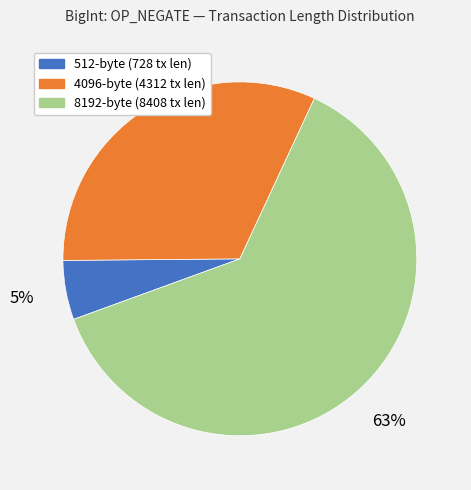

Is the sum of 8192-byte (8408 tx len) and 4096-byte (4312 tx len) greater than half?

Yes